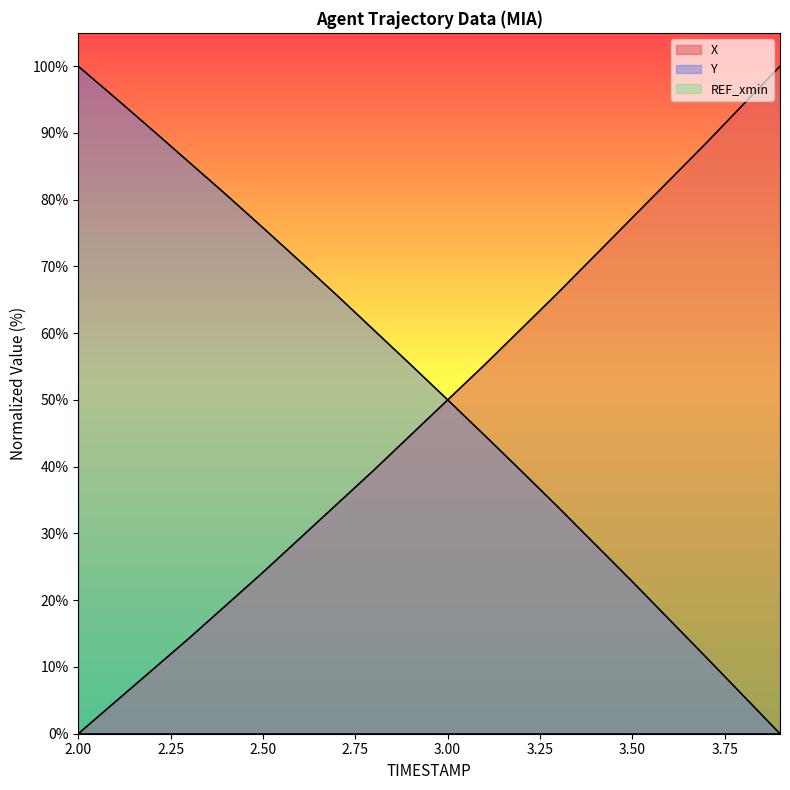

What is the difference between the maximum and minimum values in the X series?

100.0